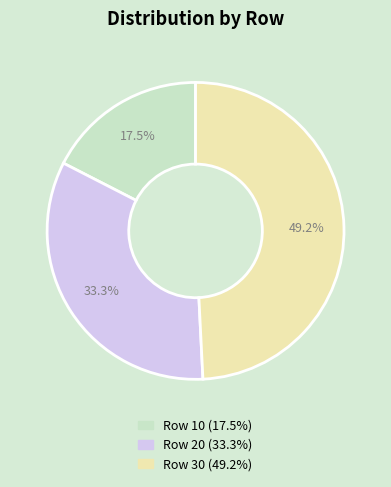

To the nearest percent, what is the difference between the largest and smallest slice percentages?

32%